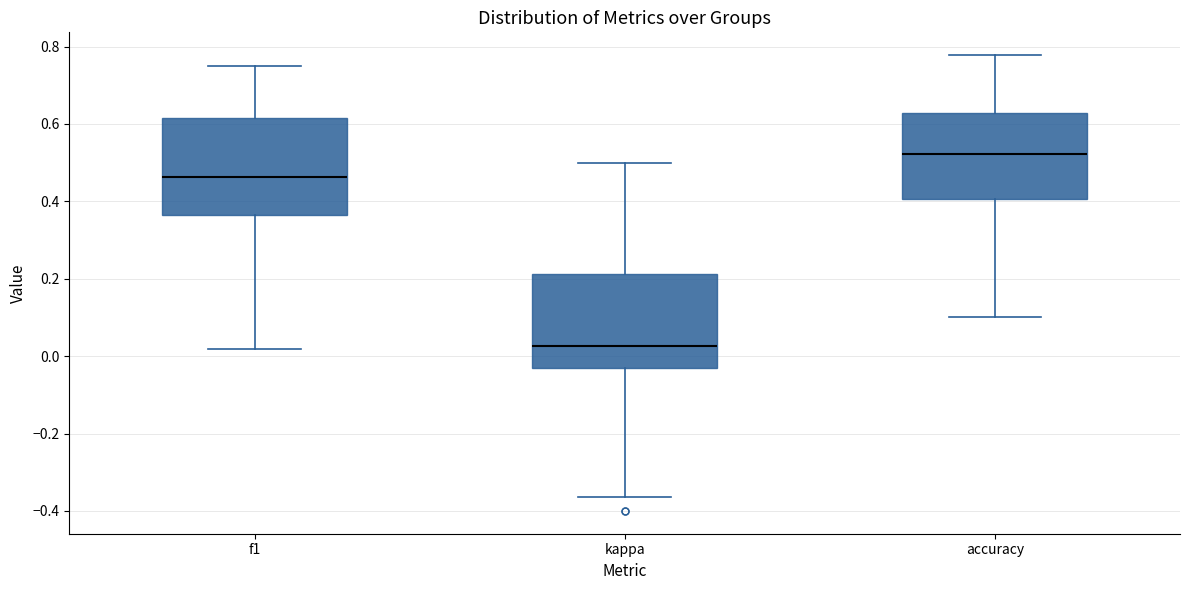

Reading left to right, transcribe this box plot: for each box, give where its median line is, the range the box spans, and where its two whiskers end, as read against the y-axis. The values are not printed on the chart, so give them approximately, as read against the axis.

f1: median 0.46, box 0.36 to 0.62, whiskers 0.02 to 0.76
kappa: median 0.02, box -0.04 to 0.22, whiskers -0.36 to 0.50
accuracy: median 0.52, box 0.40 to 0.62, whiskers 0.10 to 0.78